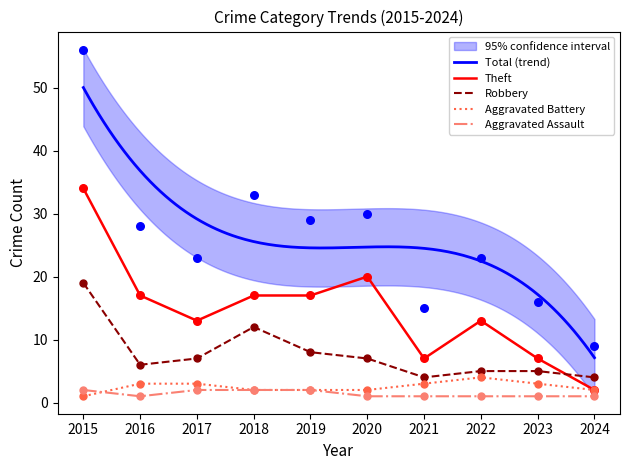

Which series reaches the minimum Y coordinate?

Aggravated Assault